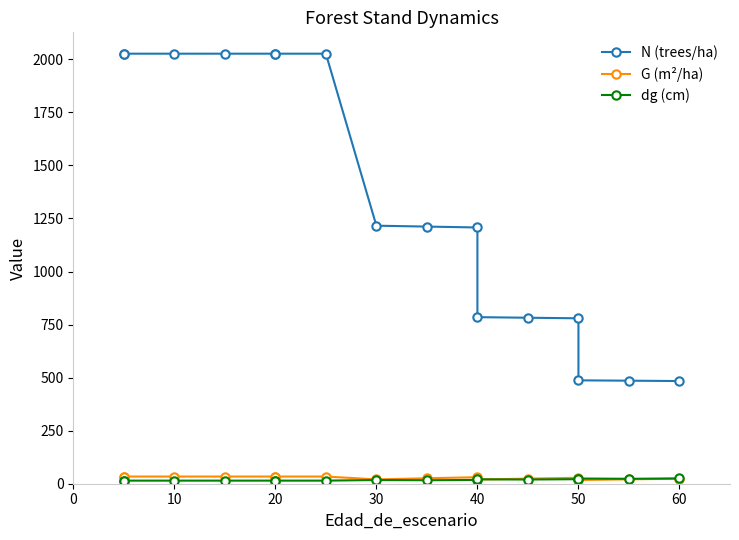

How many lines are shown in the chart?

3